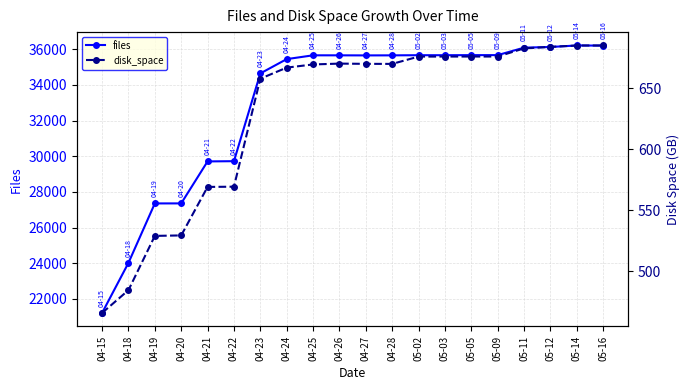

What position from the left is 04-21?

5